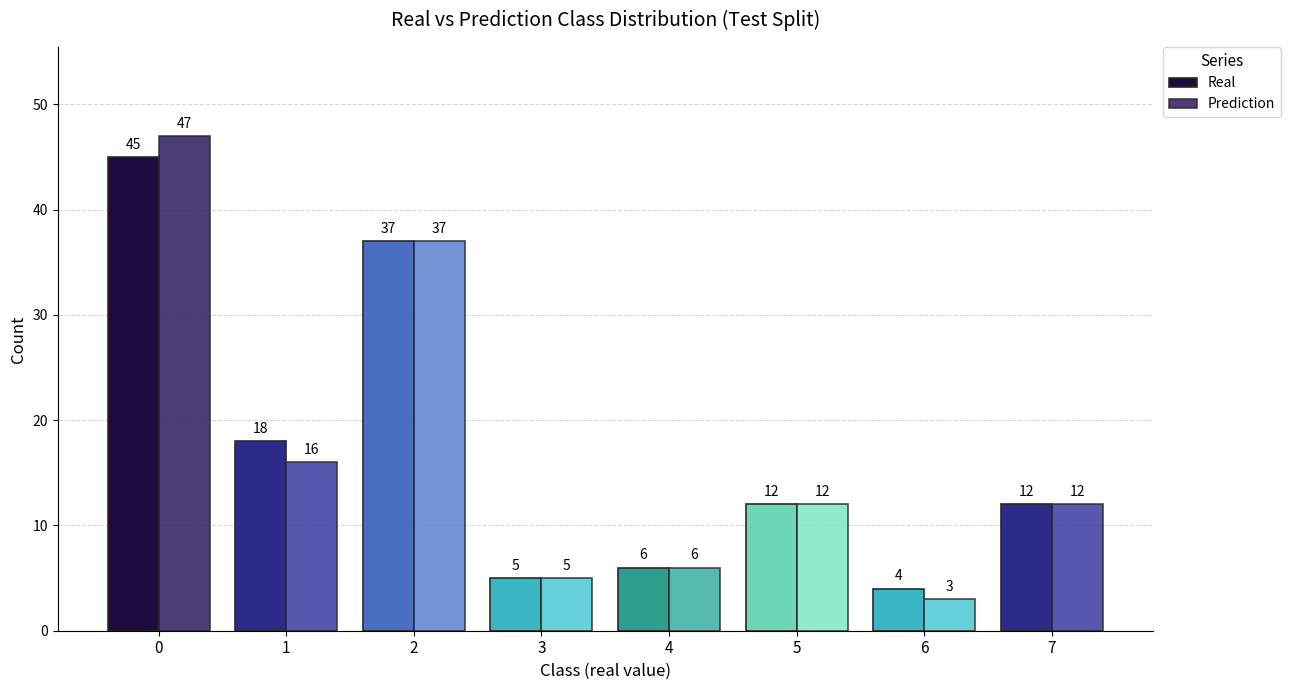

What is the difference between the Real values at 7 and 6?

8